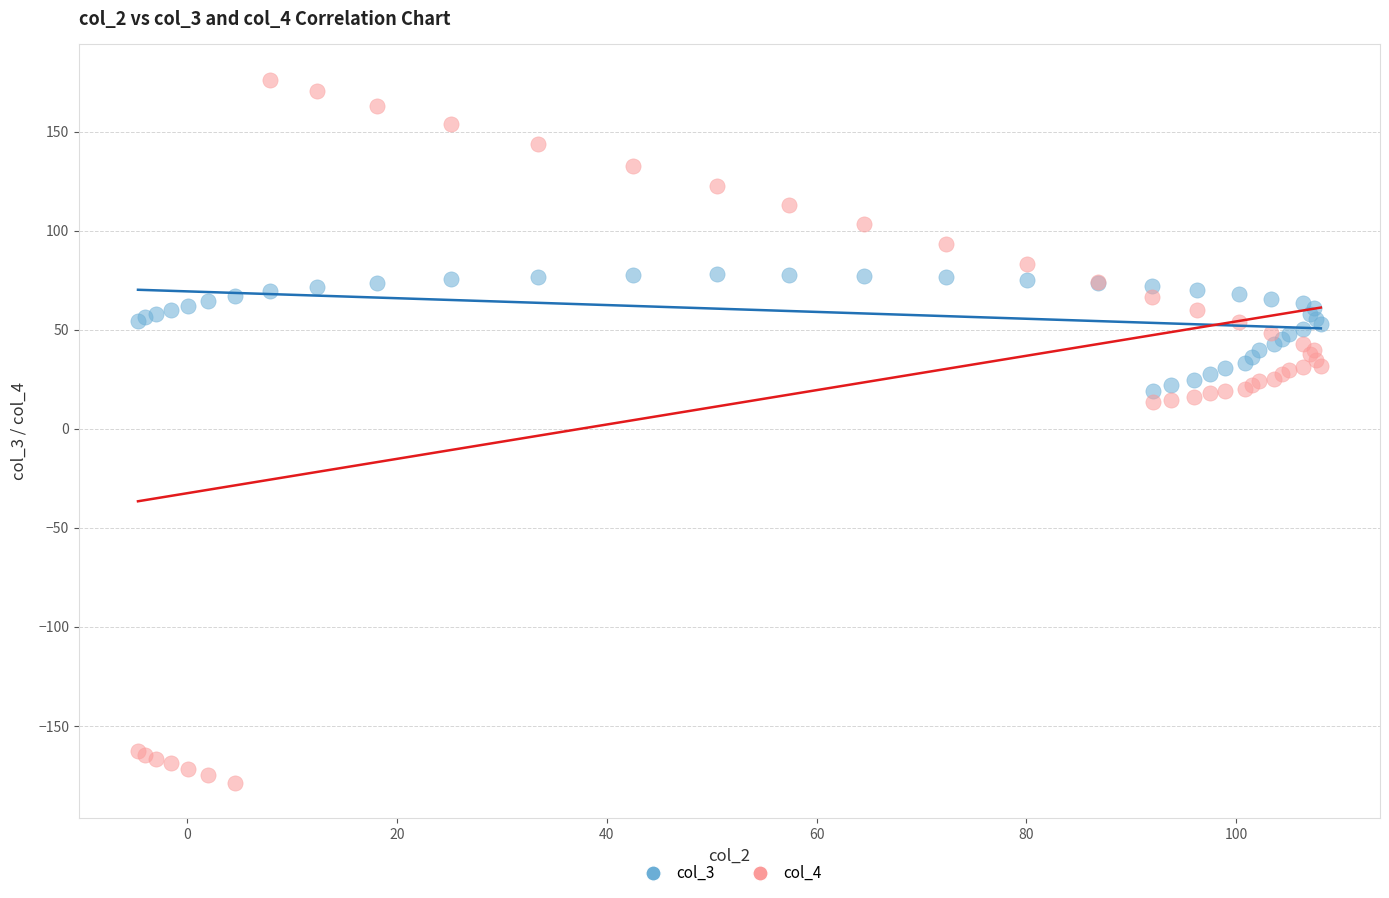

Which series contains the lowest Y value?

col_4